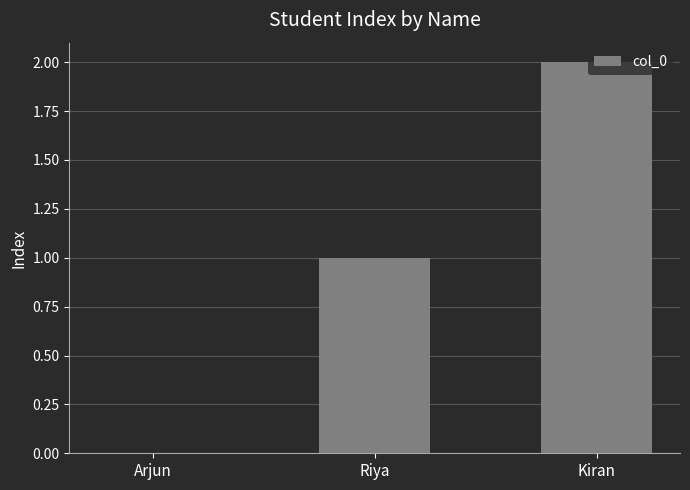

Reading left to right, list all the values displayed in this chart.

0	1	2